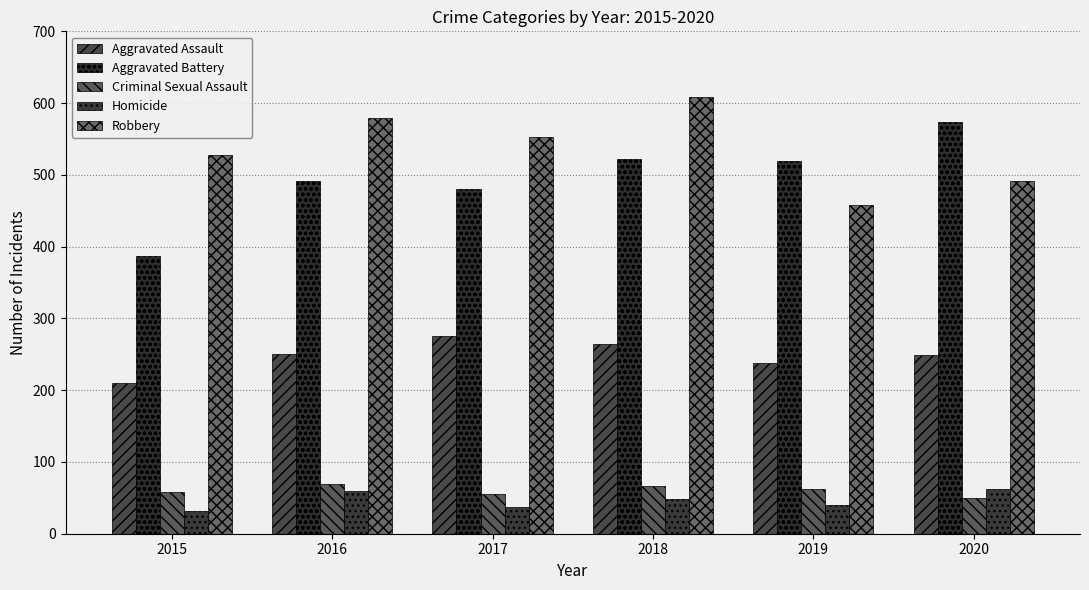

How many bars are there in each group?

5